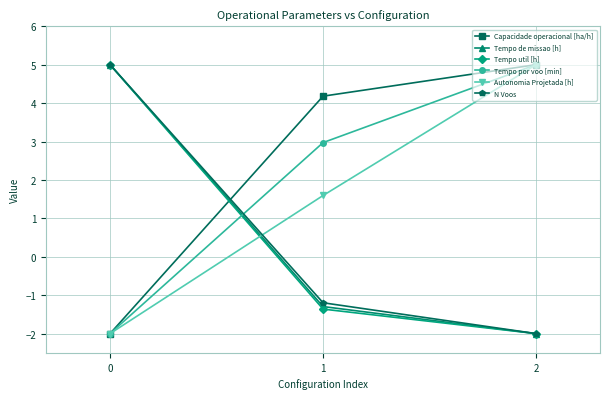

What are all the series names shown in the legend?

Capacidade operacional [ha/h], Tempo de missao [h], Tempo util [h], Tempo por voo [min], Autonomia Projetada [h], N Voos